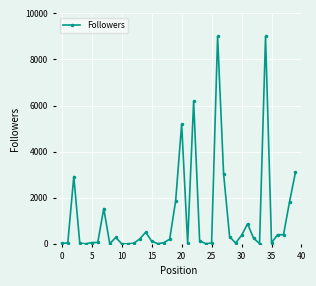

True or false: there are more than 0 points higher than both neighbors.

True